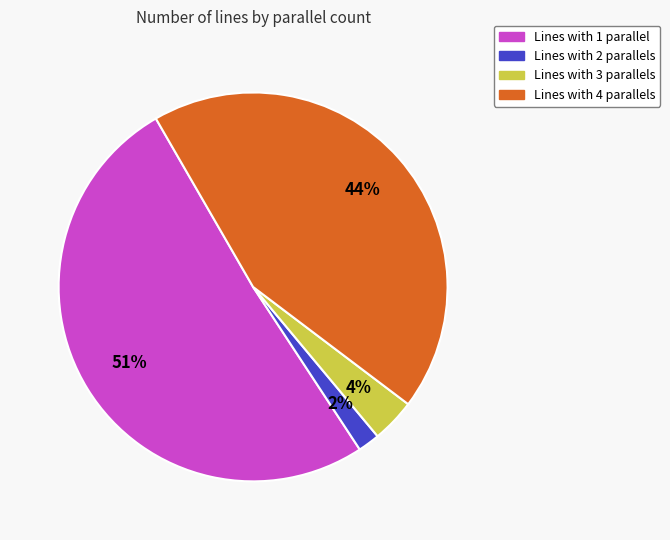

Is there any slice that represents more than half of the pie?

Yes